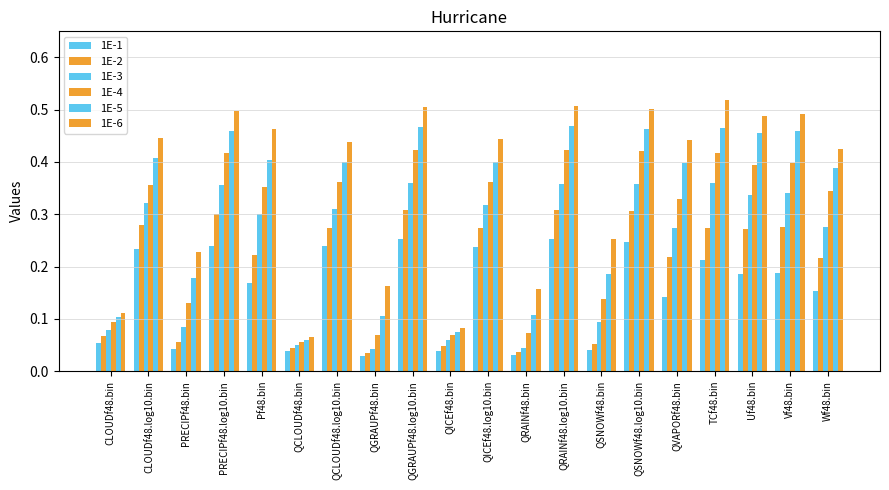

How many bars are there in total?

120